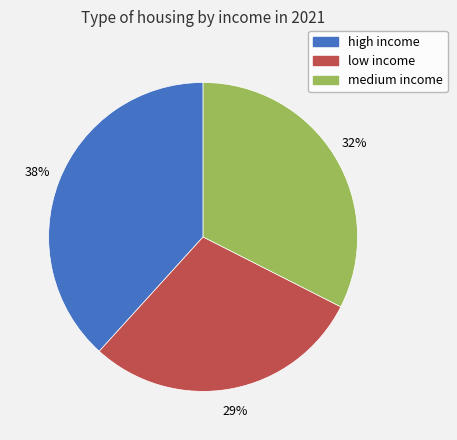

To the nearest percent, what portion does high income represent?

38%